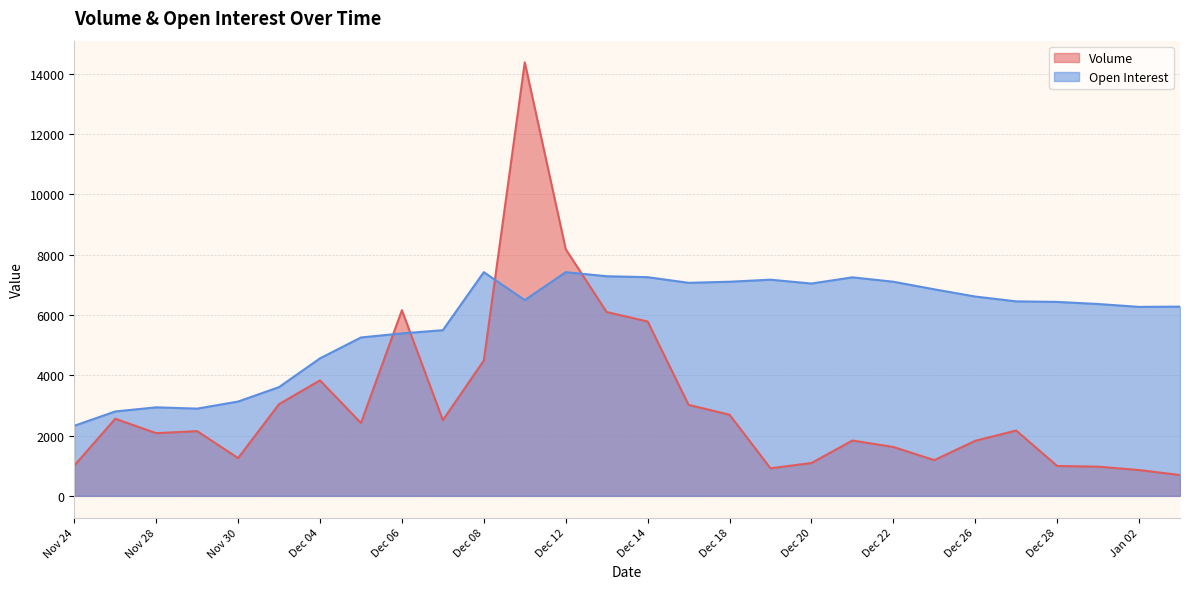

Count the number of categories in the chart.

28